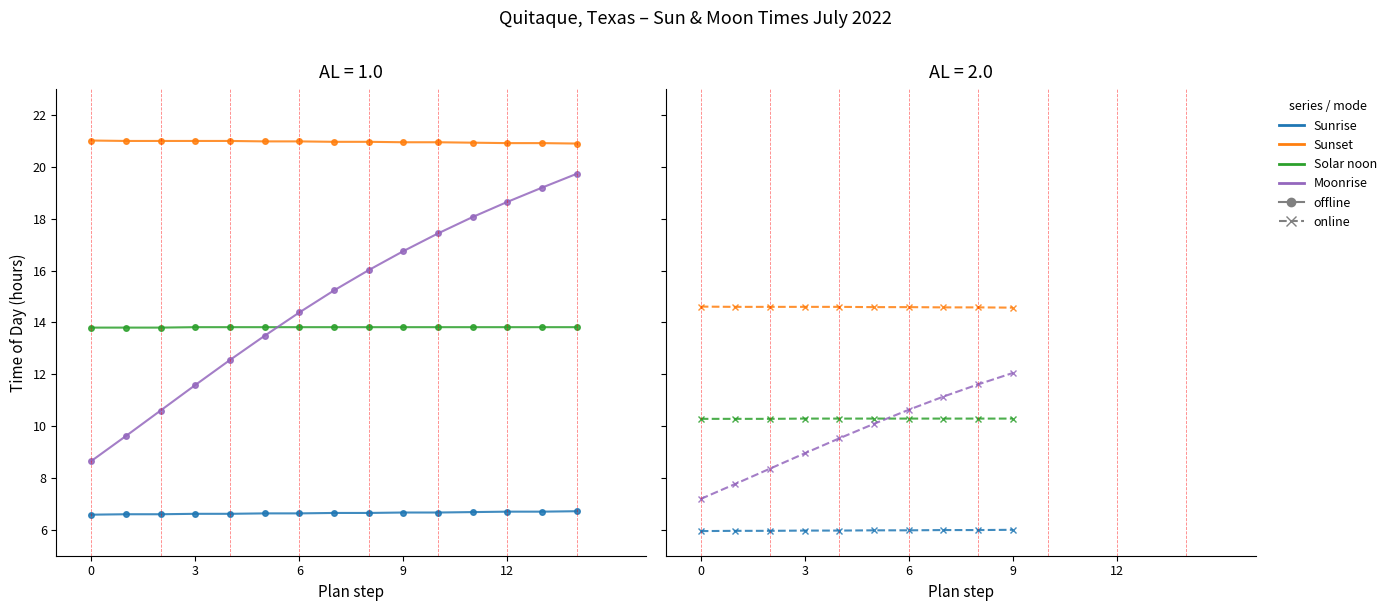

Read the Sunset value at 7.

14.6